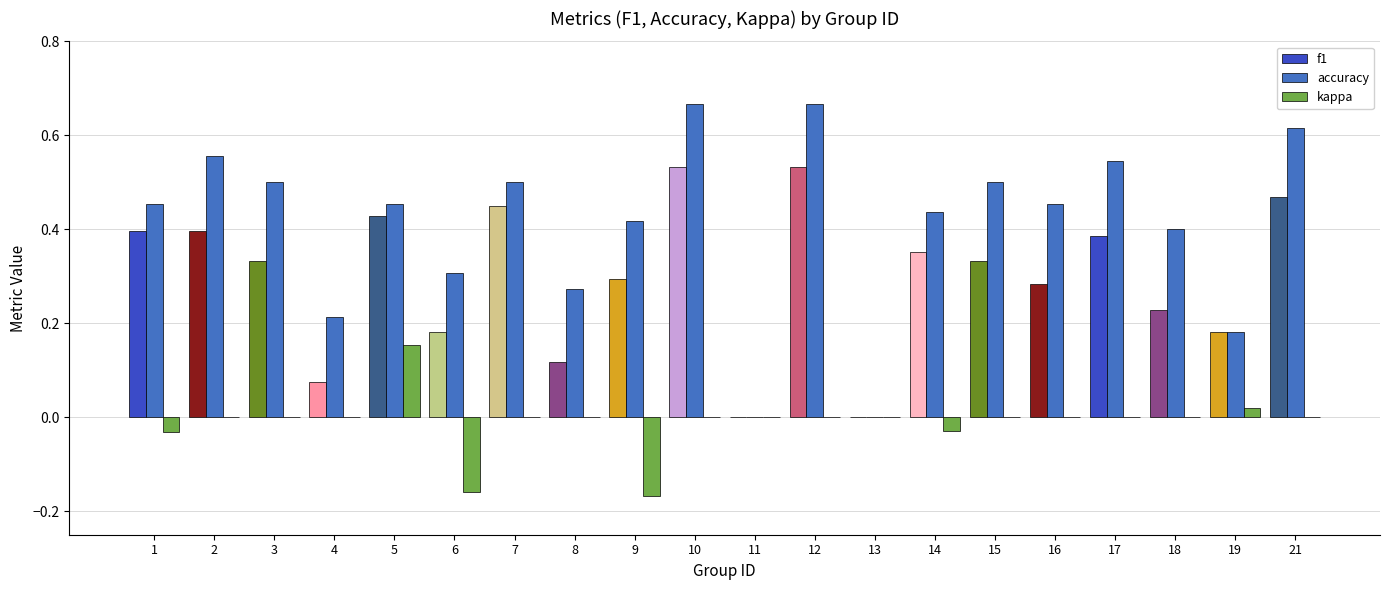

True or false: accuracy has a value of 0.5 at 7.

True